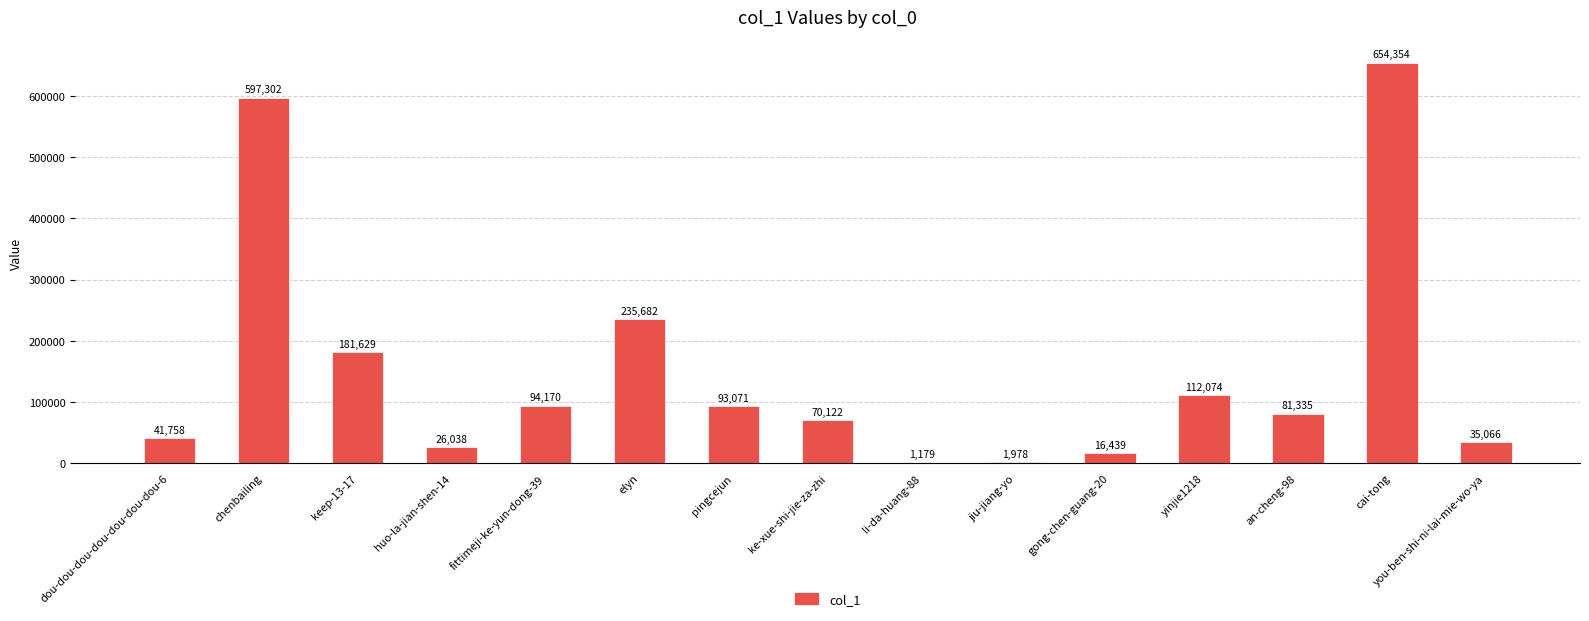

True or false: the data shows 41758 at dou-dou-dou-dou-dou-dou-dou-6.

True